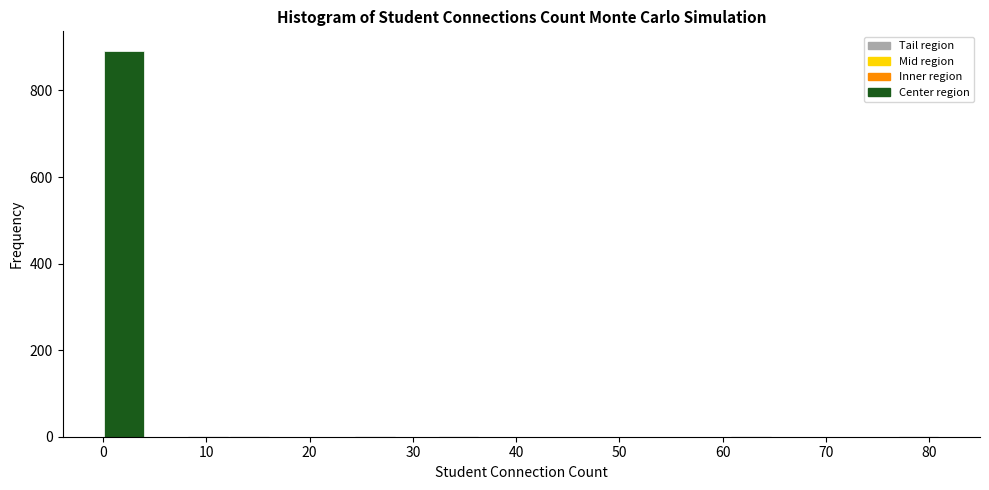

What is the height of the bar covering 0 to 4 on the x-axis? Neither the bar edges nor the heights are printed on the chart, so give them approximately, as read against the axes.

900